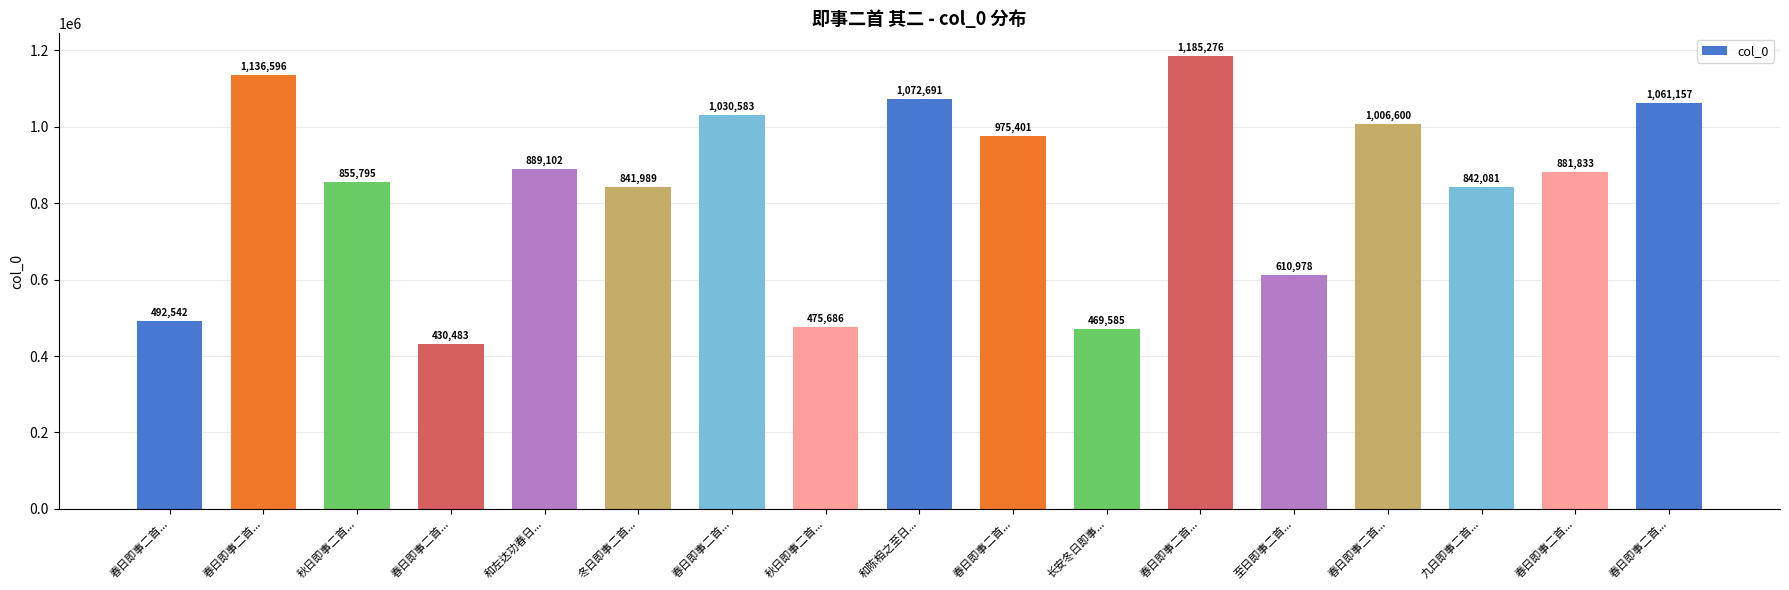

At which label is the value closest to 807879?

冬日即事二首...